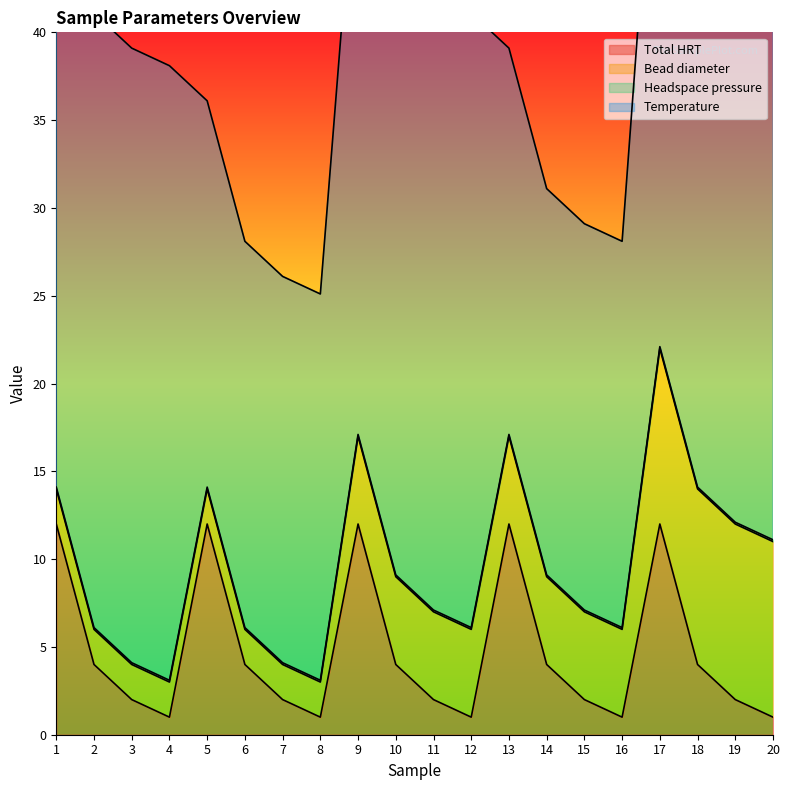

What is the difference between the highest and lowest values at 6?

21.9